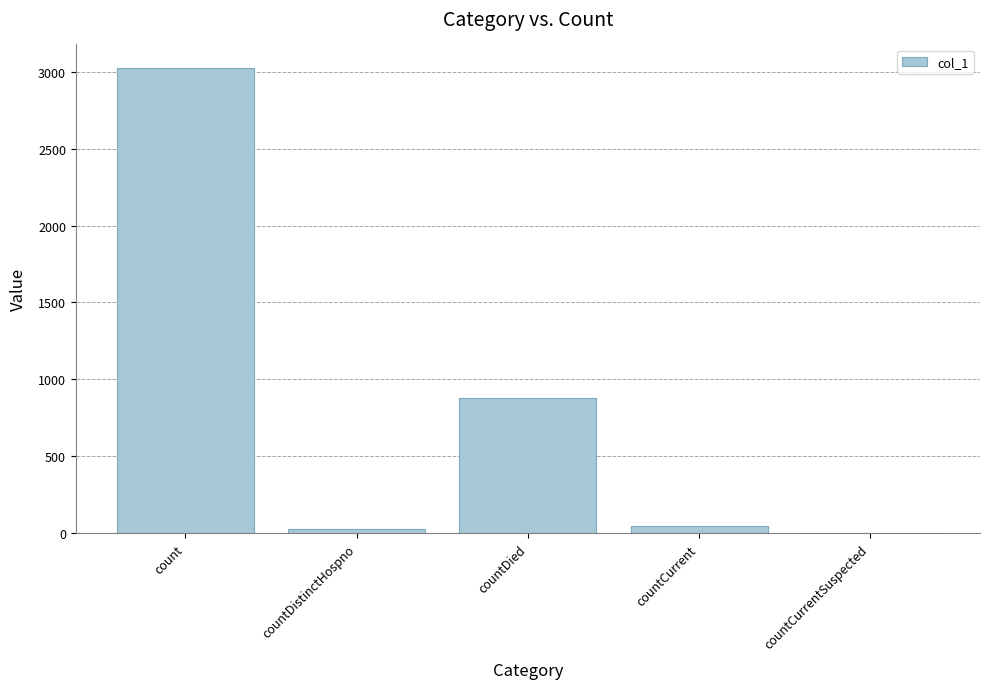

Reading left to right, what are all the values shown in this chart?

count=3025	countDistinctHospno=31	countDied=882	countCurrent=45	countCurrentSuspected=0